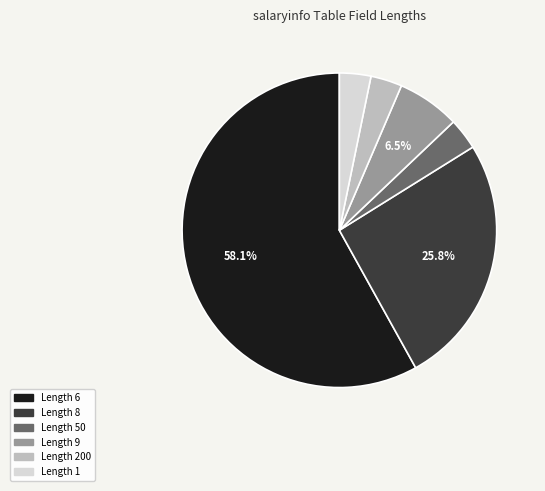

Is there any slice that represents more than half of the pie?

Yes